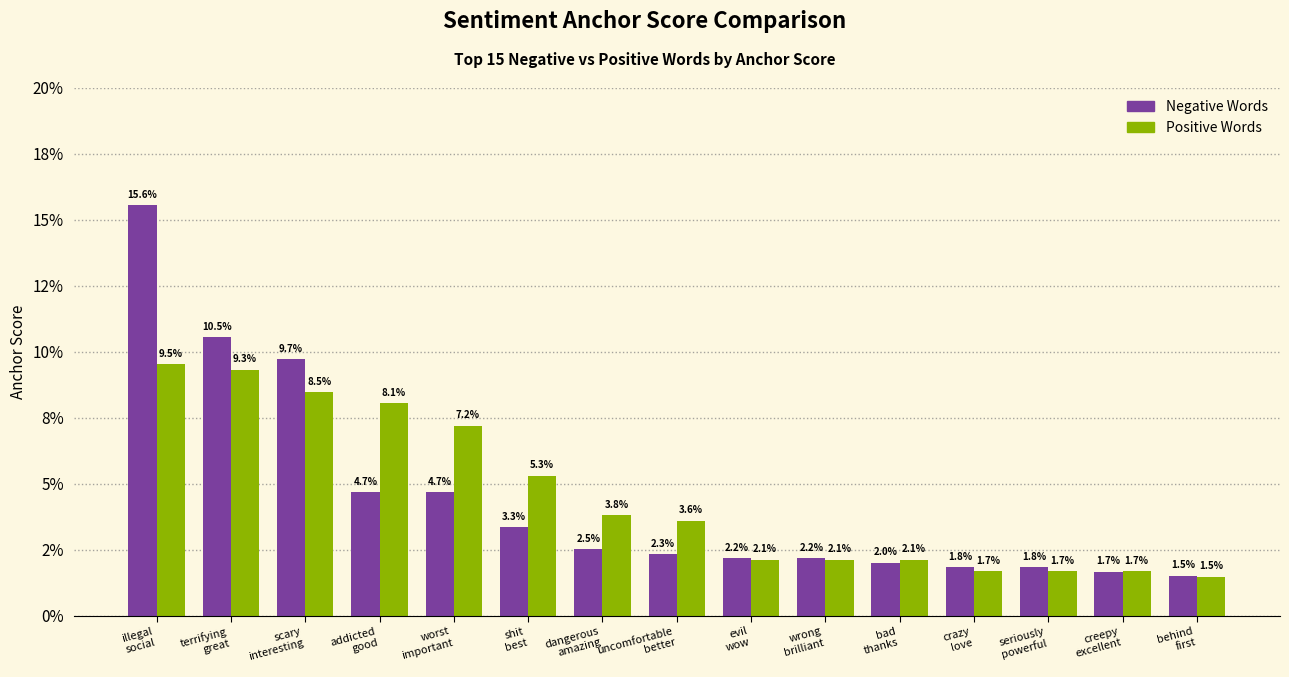

Does the chart contain any negative values?

No